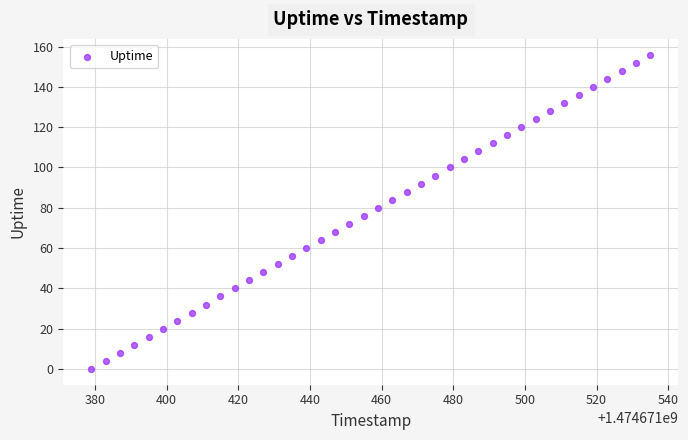

What is the range of X values (max minus min)?

156